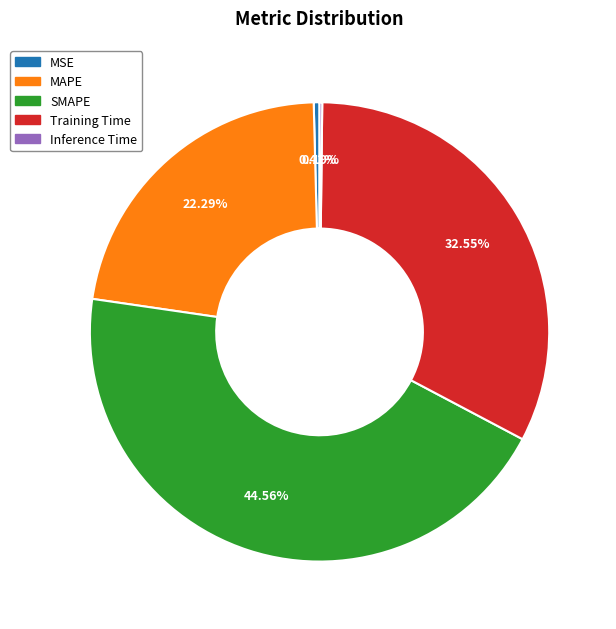

Does Training Time represent more than half of the total?

No